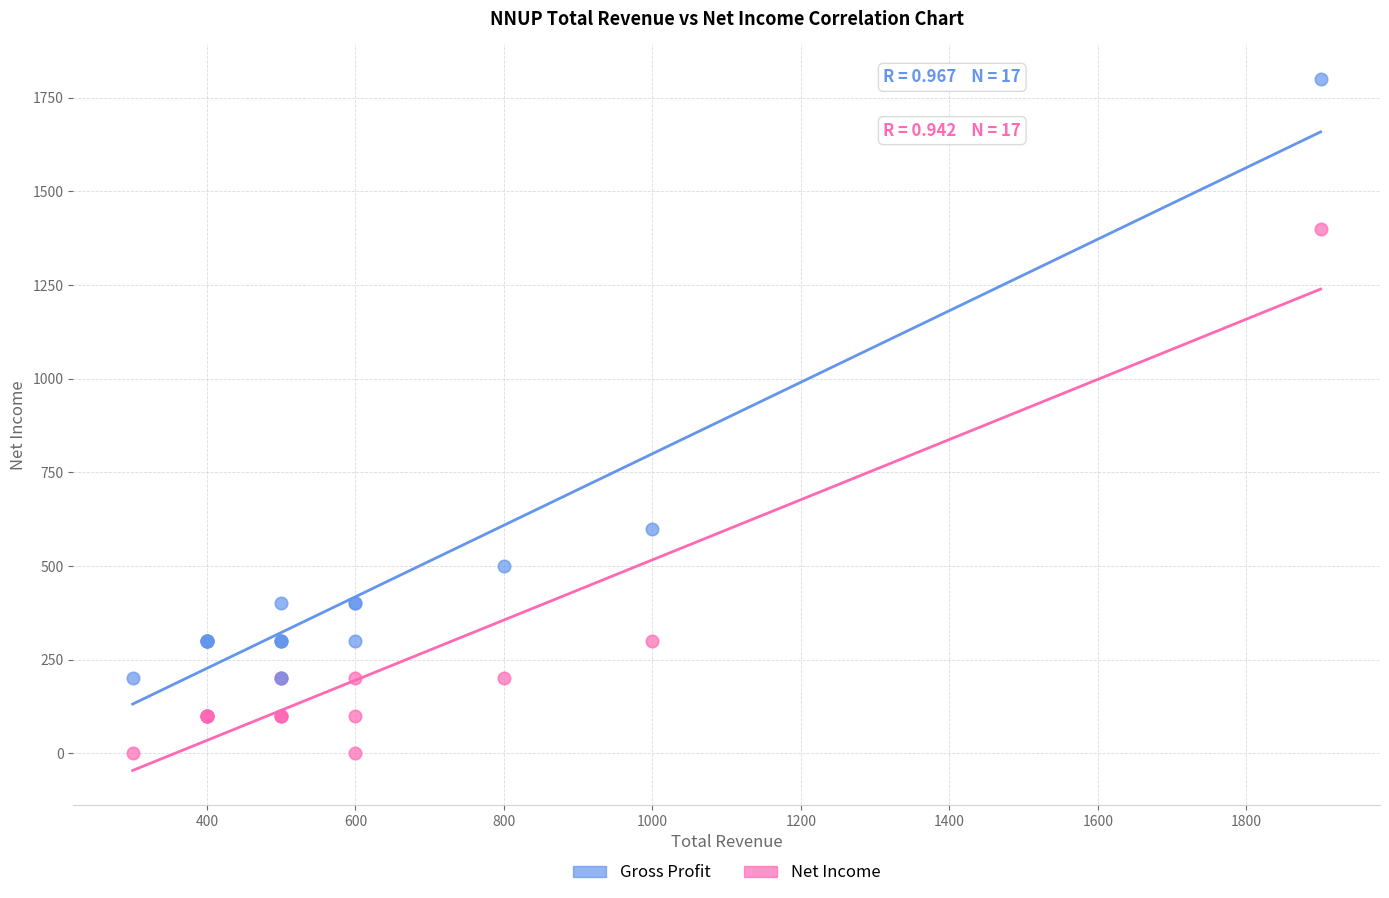

Across all series, what Y value is closest to 900?

600